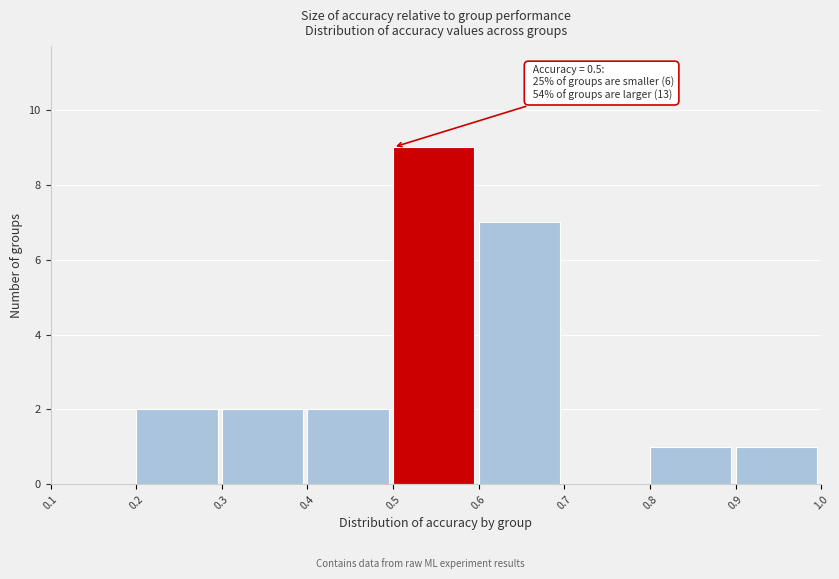

Over which range of the x-axis is the bar tallest?

0.5 to 0.6